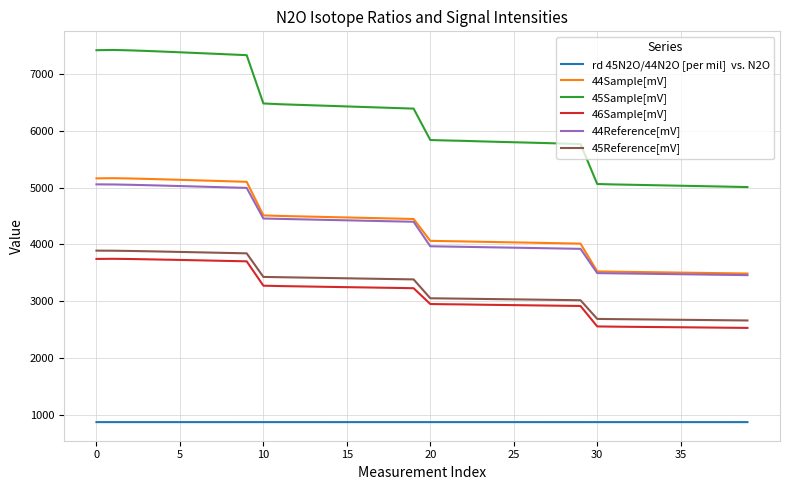

What is the smallest value displayed?

868.8